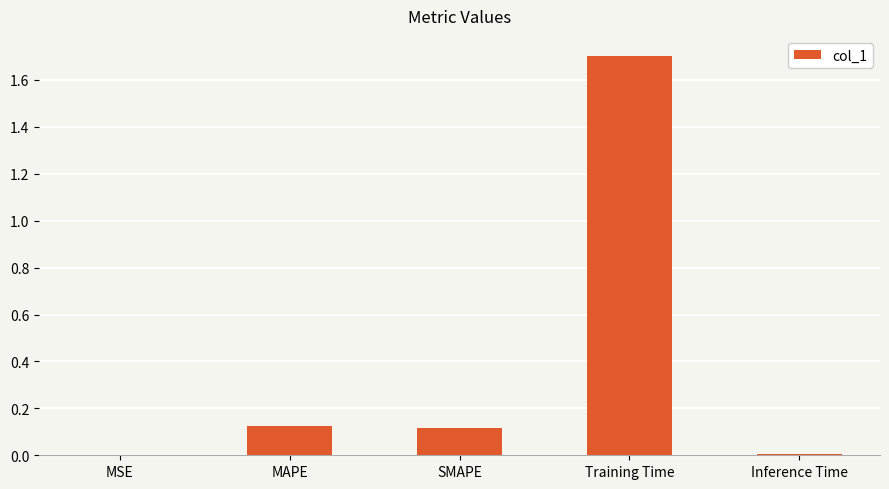

How many categories are shown in the chart?

5